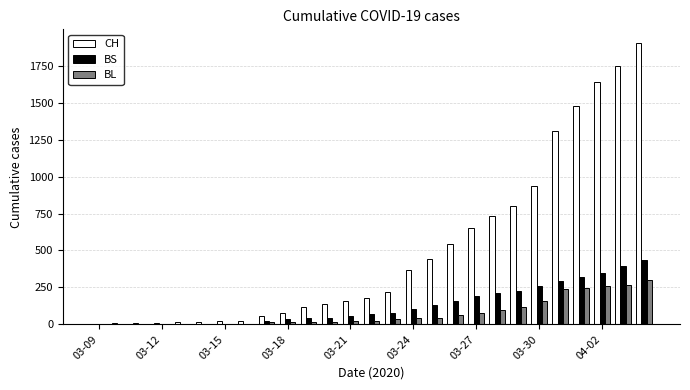

What is the sum of all CH values?

13618